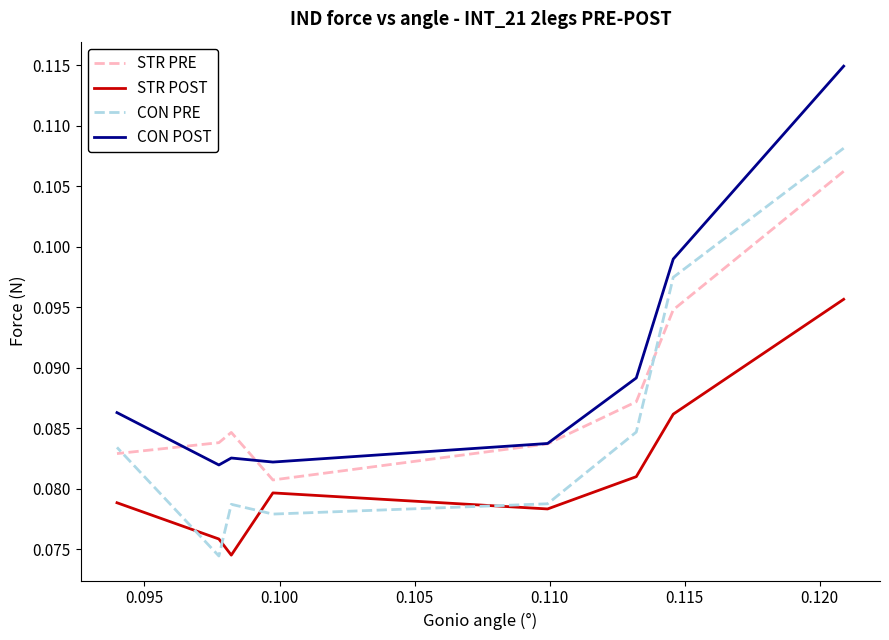

True or false: STR POST and CON POST cross at least once.

False